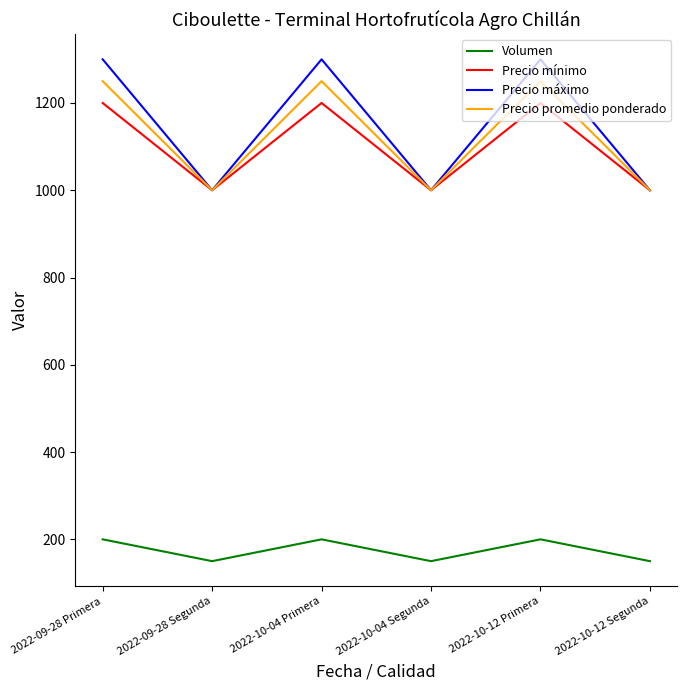

True or false: Precio promedio ponderado has more than 1 interior local peaks.

True